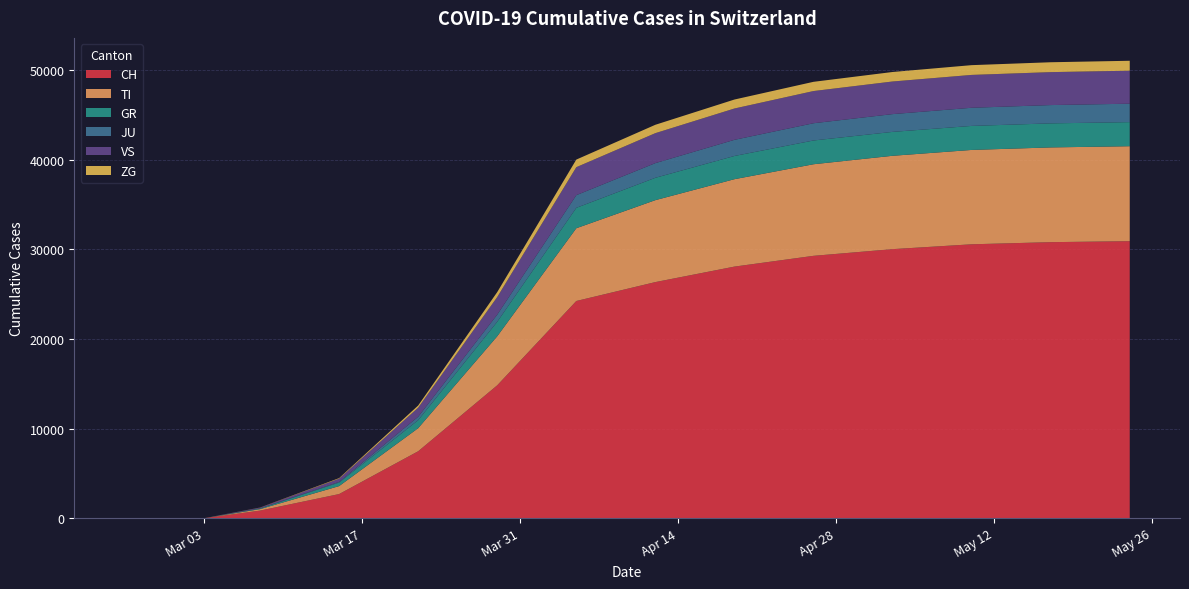

Reading left to right, transcribe all the data shown in this chart.

CH: 2020-02-25=0	2020-02-26=0	2020-02-27=0	2020-02-28=0	2020-02-29=0	2020-03-01=0	2020-03-02=0	2020-03-03=0	2020-03-08=858	2020-03-15=2700	2020-03-22=7474	2020-03-29=14829	2020-04-05=24228	2020-04-12=26336	2020-04-19=28063	2020-04-26=29264	2020-05-03=30009	2020-05-10=30550	2020-05-17=30788	2020-05-24=30897
TI: 2020-02-25=0	2020-02-26=0	2020-02-27=0	2020-02-28=0	2020-02-29=0	2020-03-01=0	2020-03-02=0	2020-03-03=0	2020-03-08=161	2020-03-15=889	2020-03-22=2574	2020-03-29=5467	2020-04-05=8112	2020-04-12=9137	2020-04-19=9746	2020-04-26=10212	2020-05-03=10409	2020-05-10=10521	2020-05-17=10564	2020-05-24=10589
GR: 2020-02-25=0	2020-02-26=0	2020-02-27=0	2020-02-28=0	2020-02-29=0	2020-03-01=0	2020-03-02=0	2020-03-03=0	2020-03-08=69	2020-03-15=393	2020-03-22=892	2020-03-29=1620	2020-04-05=2276	2020-04-12=2493	2020-04-19=2589	2020-04-26=2649	2020-05-03=2666	2020-05-10=2679	2020-05-17=2682	2020-05-24=2685
JU: 2020-02-25=0	2020-02-26=0	2020-02-27=0	2020-02-28=0	2020-02-29=0	2020-03-01=0	2020-03-02=0	2020-03-03=0	2020-03-08=18	2020-03-15=74	2020-03-22=386	2020-03-29=795	2020-04-05=1413	2020-04-12=1637	2020-04-19=1800	2020-04-26=1924	2020-05-03=1982	2020-05-10=2023	2020-05-17=2040	2020-05-24=2056
VS: 2020-02-25=0	2020-02-26=0	2020-02-27=0	2020-02-28=0	2020-02-29=0	2020-03-01=0	2020-03-02=0	2020-03-03=0	2020-03-08=80	2020-03-15=360	2020-03-22=1009	2020-03-29=1961	2020-04-05=3119	2020-04-12=3340	2020-04-19=3493	2020-04-26=3588	2020-05-03=3636	2020-05-10=3663	2020-05-17=3672	2020-05-24=3679
ZG: 2020-02-25=0	2020-02-26=0	2020-02-27=0	2020-02-28=0	2020-02-29=0	2020-03-01=0	2020-03-02=0	2020-03-03=0	2020-03-08=12	2020-03-15=63	2020-03-22=241	2020-03-29=553	2020-04-05=847	2020-04-12=934	2020-04-19=1001	2020-04-26=1029	2020-05-03=1060	2020-05-10=1089	2020-05-17=1103	2020-05-24=1108